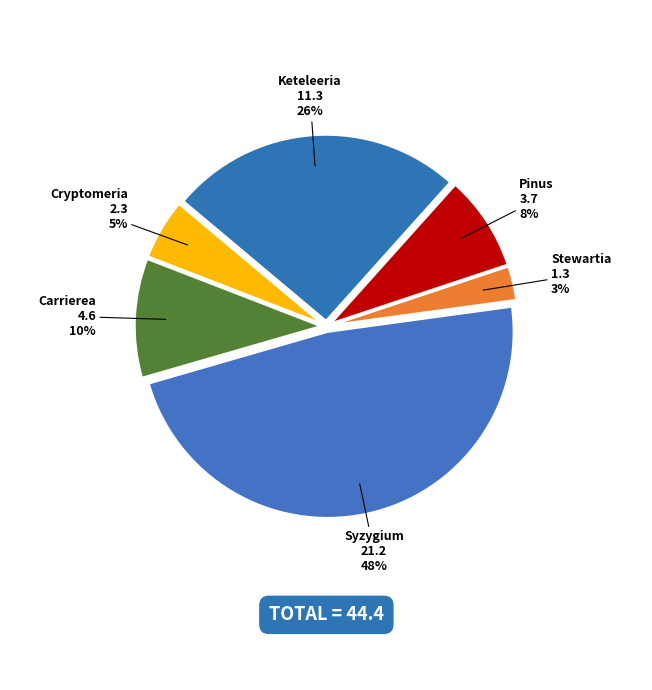

Combined, do Cryptomeria and Pinus account for over 50%?

No